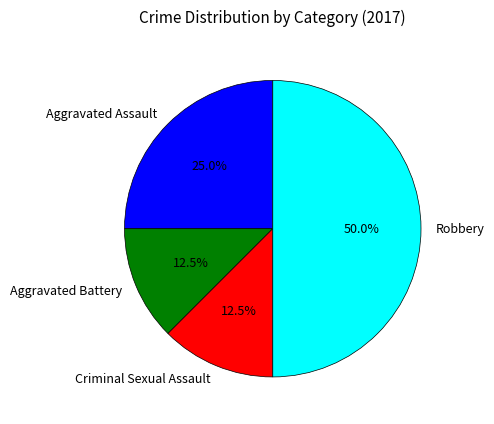

Does Criminal Sexual Assault account for over 50% of the chart?

No